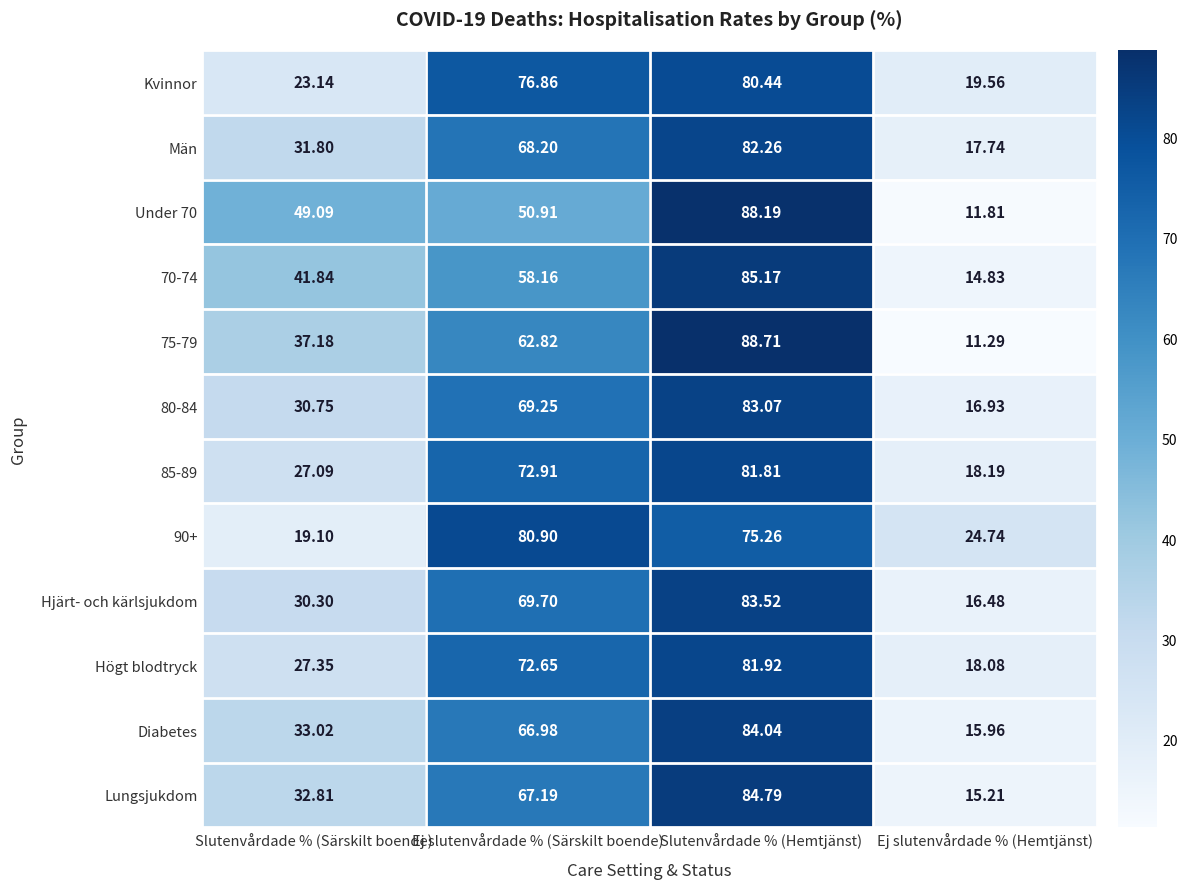

At which category is the sum across all series the highest?

Slutenvårdade % (Hemtjänst)